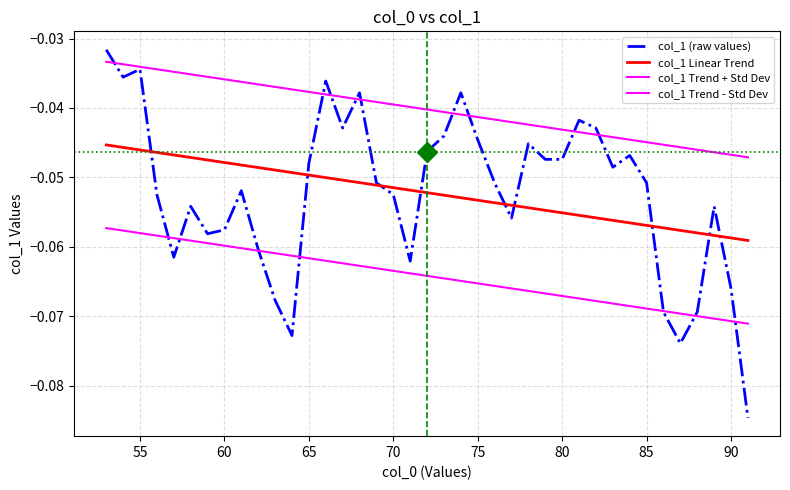

Does the chart have visible grid lines?

Yes